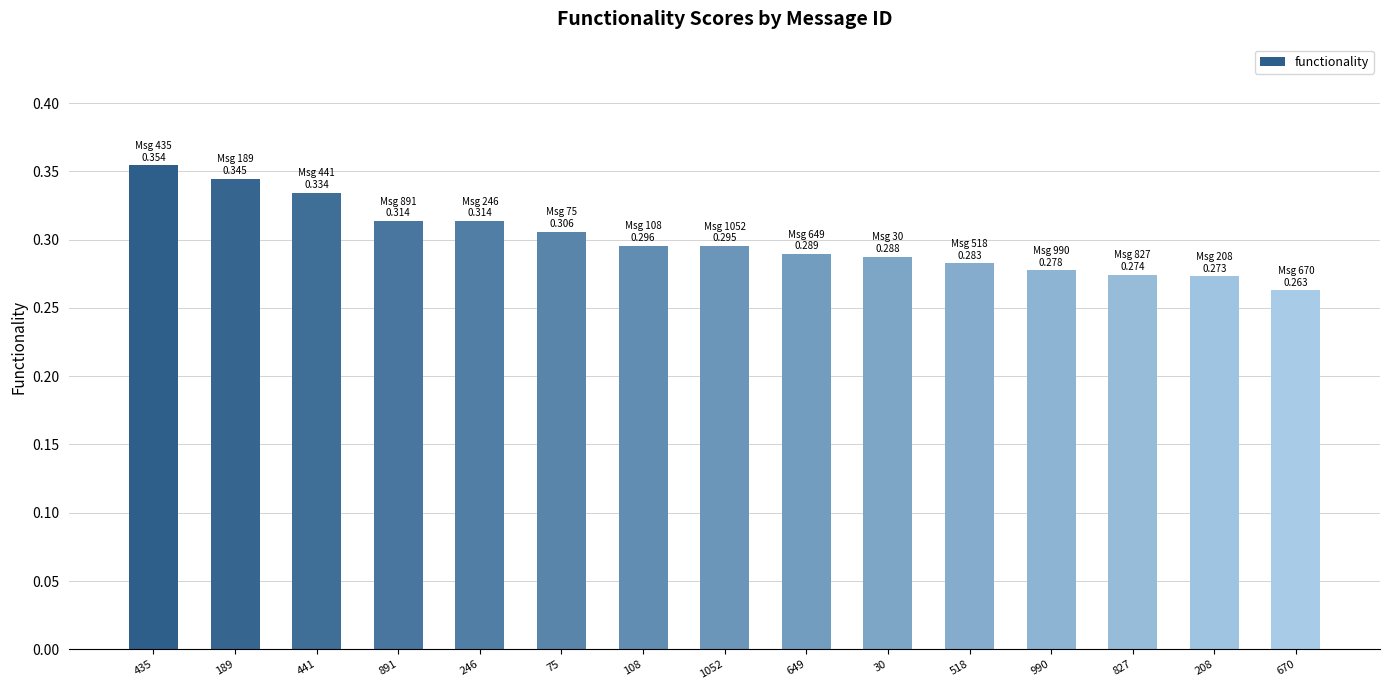

Are the bars horizontal?

No